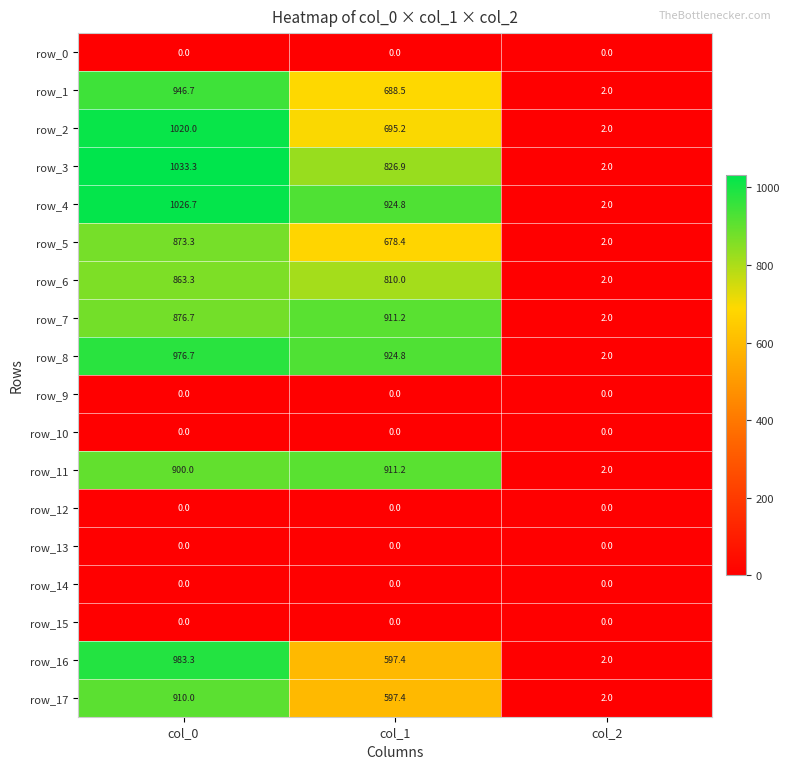

Reading right to left, what are all the values shown in this chart?

row_0: 0.0	0.0	0.0
row_1: 2.0	688.5	946.7
row_2: 2.0	695.2	1020.0
row_3: 2.0	826.9	1033.3
row_4: 2.0	924.8	1026.7
row_5: 2.0	678.4	873.3
row_6: 2.0	810.0	863.3
row_7: 2.0	911.2	876.7
row_8: 2.0	924.8	976.7
row_9: 0.0	0.0	0.0
row_10: 0.0	0.0	0.0
row_11: 2.0	911.2	900.0
row_12: 0.0	0.0	0.0
row_13: 0.0	0.0	0.0
row_14: 0.0	0.0	0.0
row_15: 0.0	0.0	0.0
row_16: 2.0	597.4	983.3
row_17: 2.0	597.4	910.0